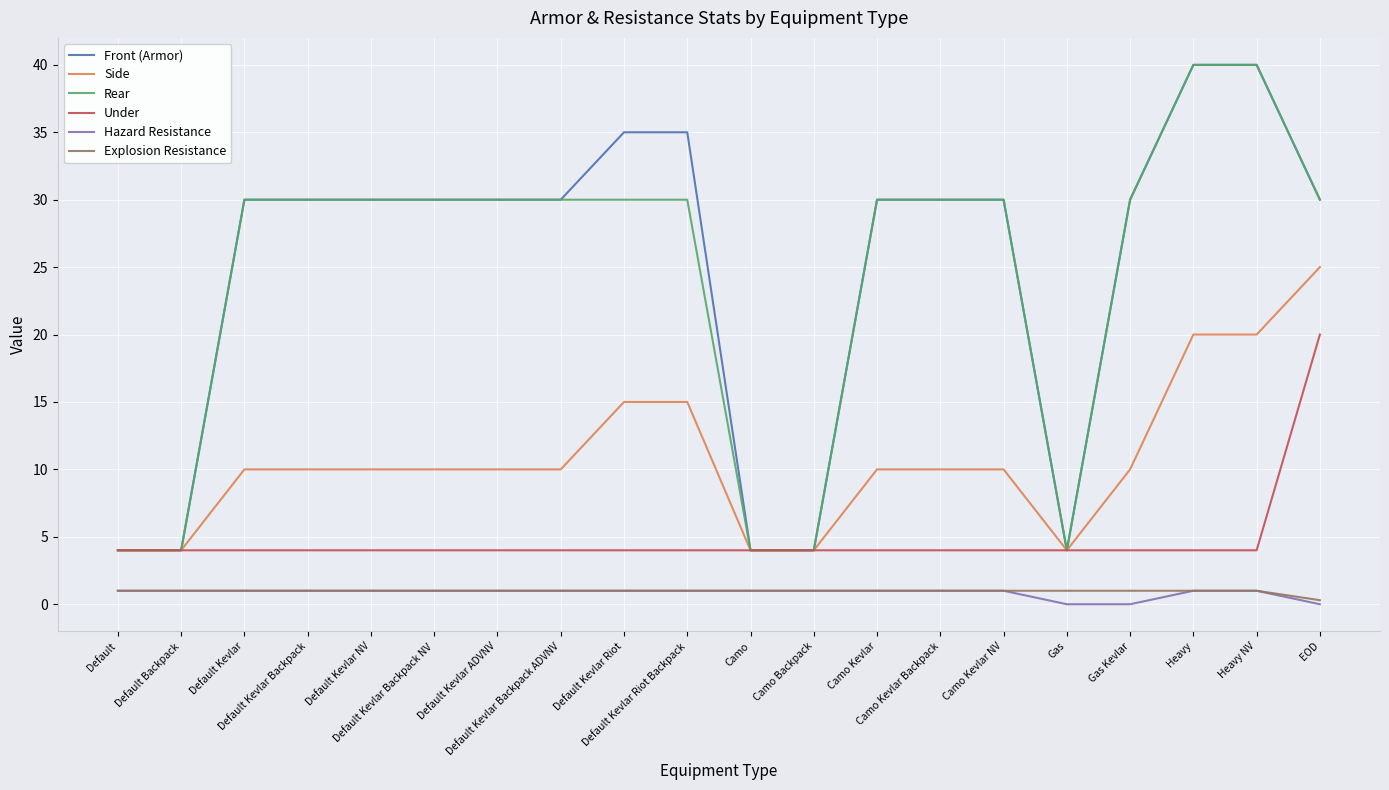

Is the value of Front (Armor) at Heavy greater than the value of Under at Default Kevlar?

Yes